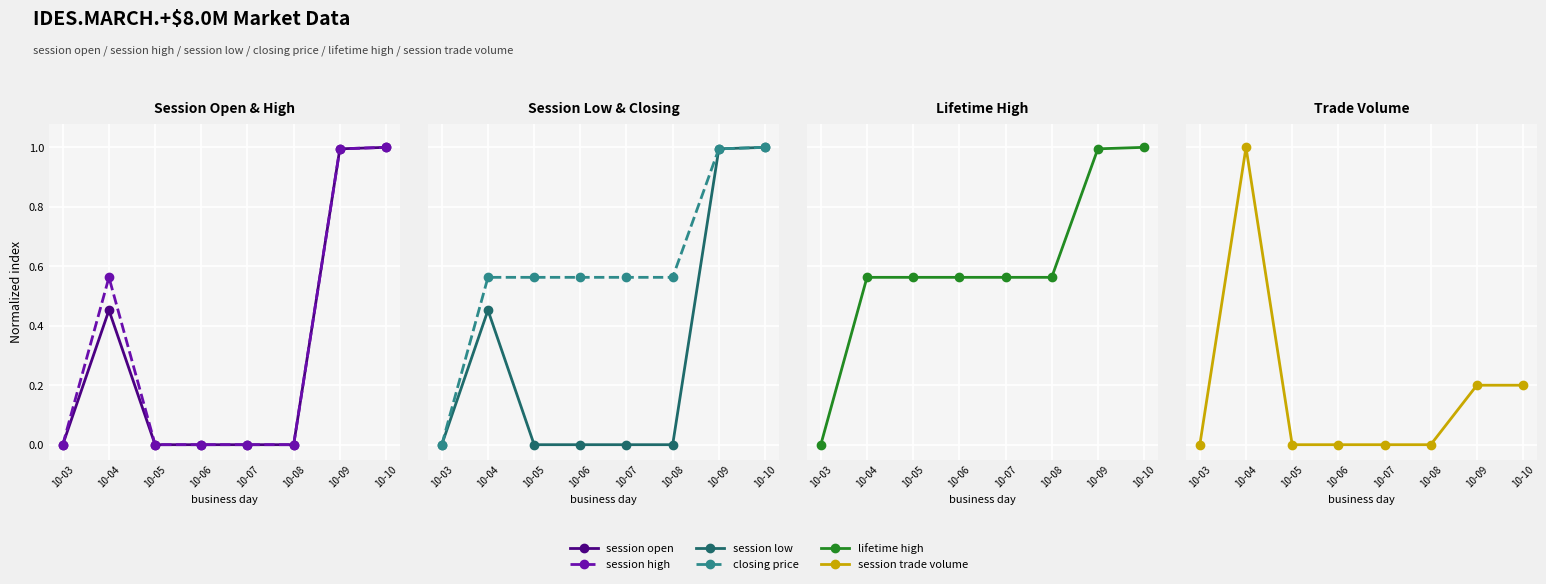

Rank the series by their maximum value, from highest to lowest.

session open, session high, session low, closing price, lifetime high, session trade volume